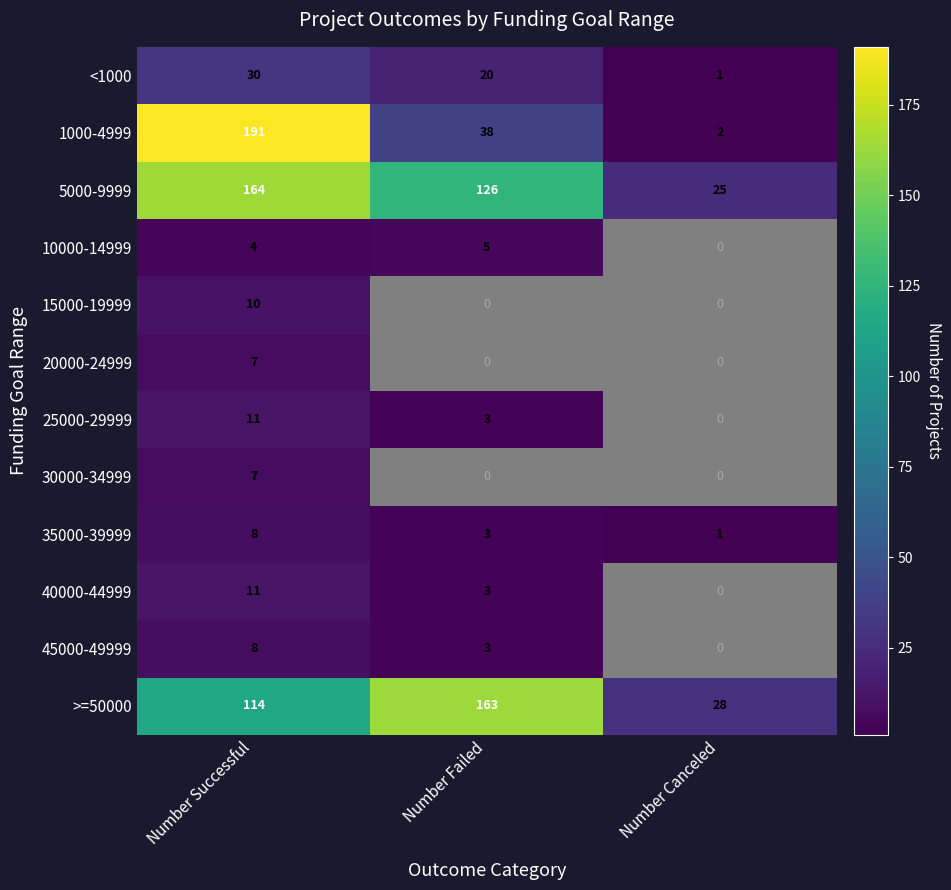

What is the maximum value shown in the chart?

191